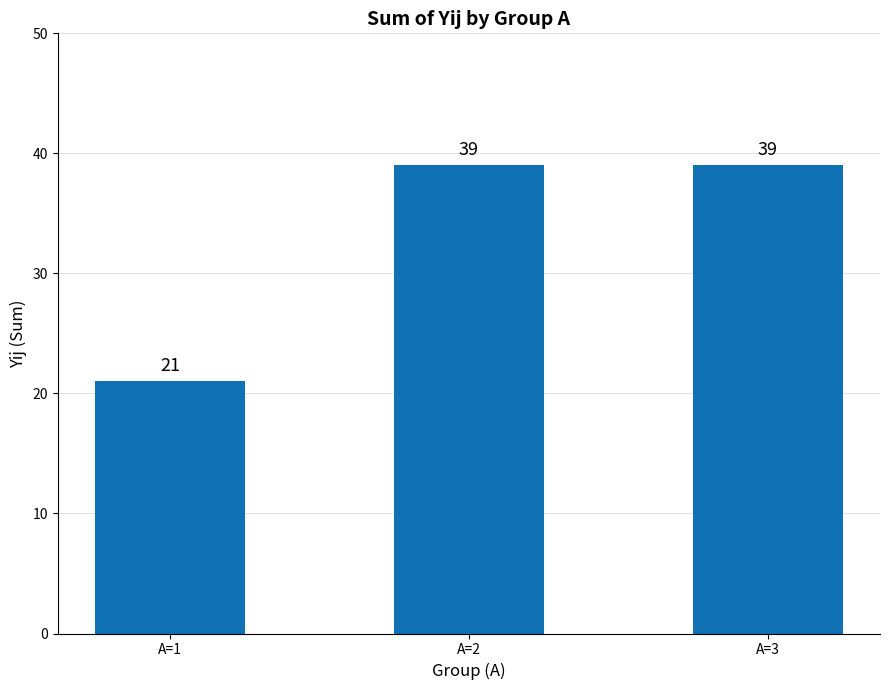

Is it true that the value at A=1 is 21?

True